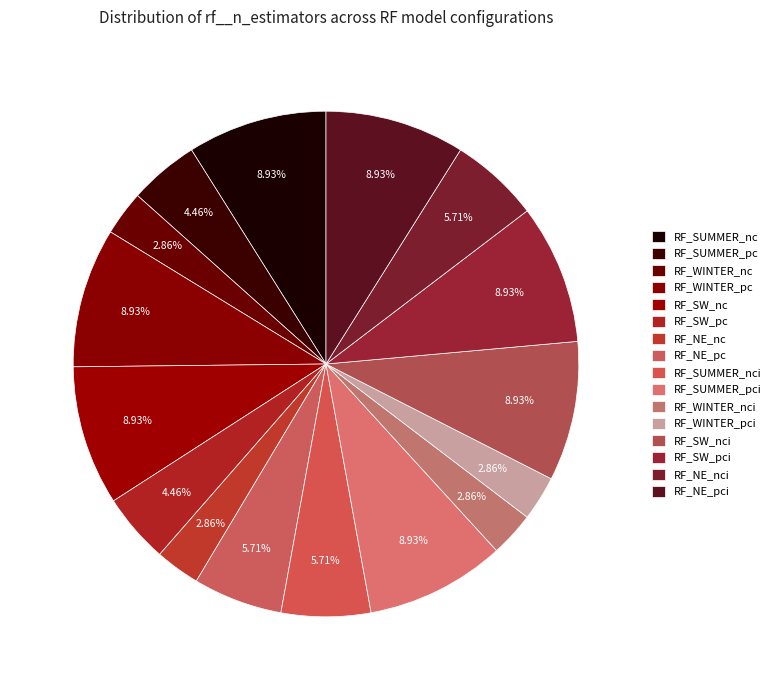

To the nearest percent, what is the average slice percentage?

6%